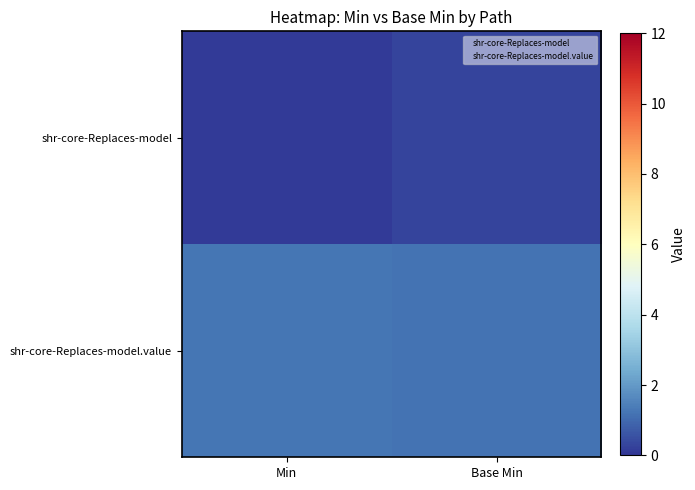

List the series in order of their overall mean, highest first.

shr‑core‑Replaces‑model.value, shr‑core‑Replaces‑model